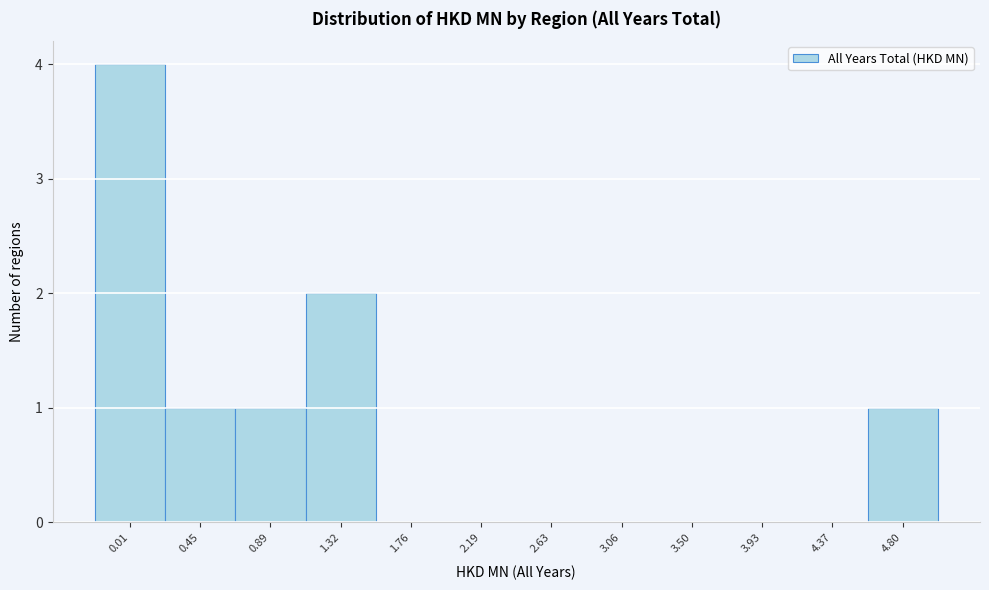

Reading right to left, what are all the values shown in this chart?

4.80=1	4.37=0	3.93=0	3.50=0	3.06=0	2.63=0	2.19=0	1.76=0	1.32=2	0.89=1	0.45=1	0.01=4